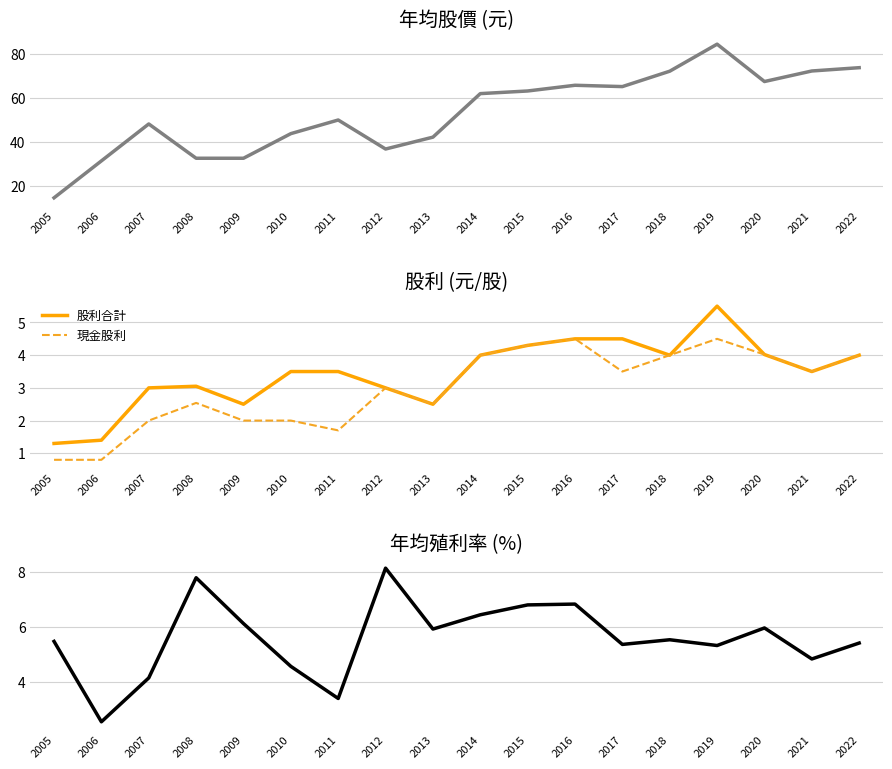

What is the difference between the second highest and second lowest values in the 年均殖利率現金(%) series?

4.4